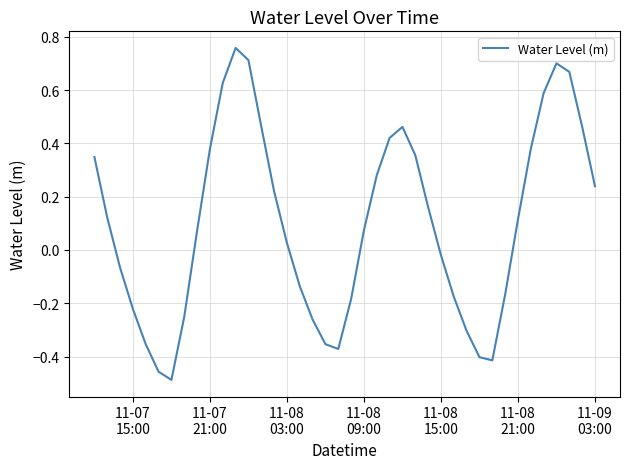

Does the chart have visible grid lines?

Yes